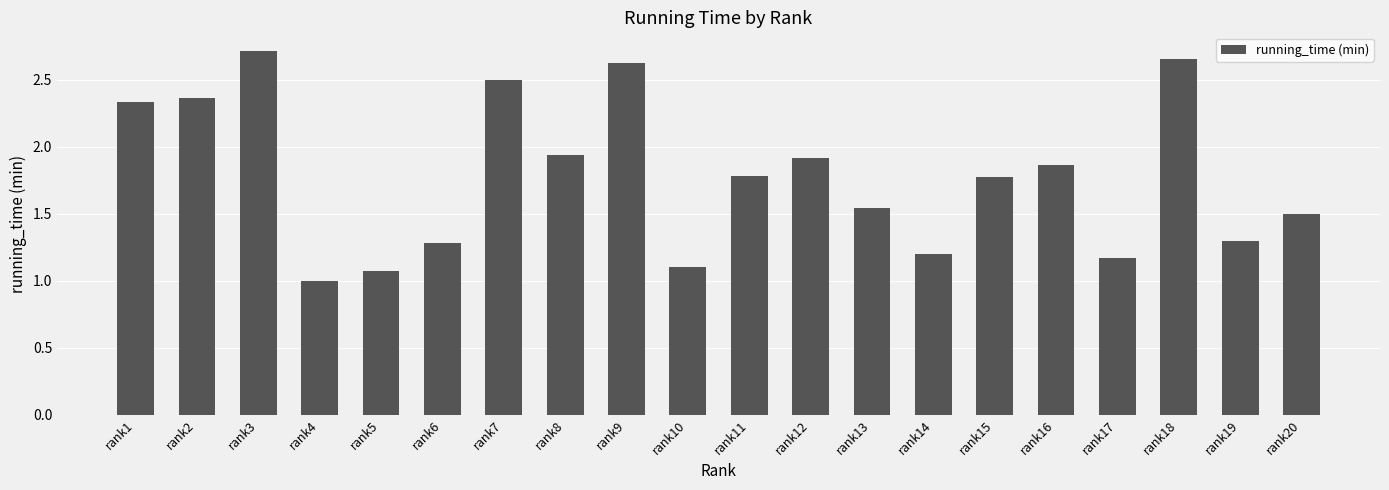

Which has a higher value, rank12 or rank7?

rank7